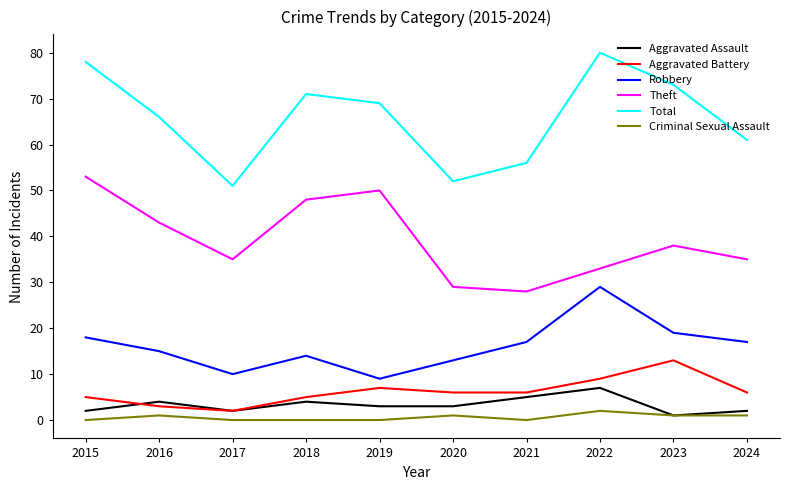

At which label does Total reach its minimum?

2017